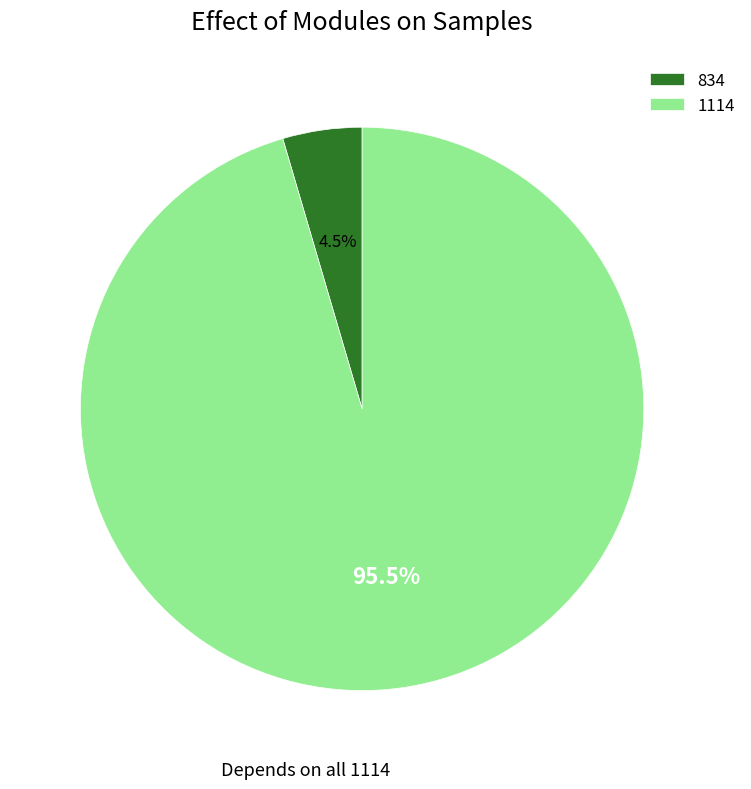

What is the largest slice in the pie chart?

1114